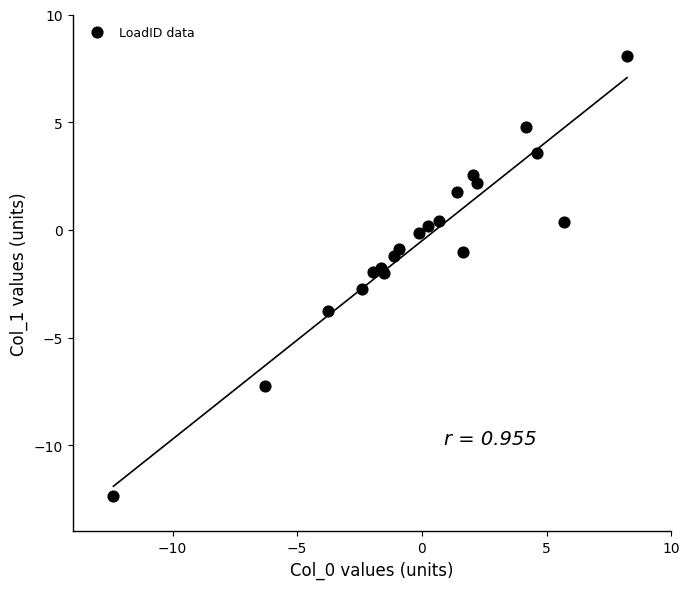

What is the range of X values (max minus min)?

20.6